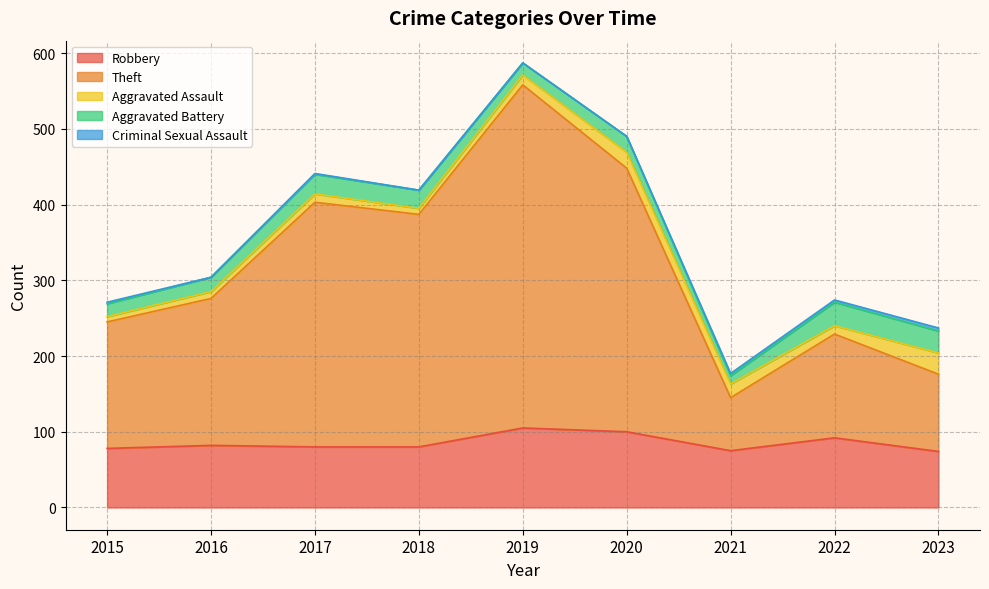

Reading left to right, list all the values displayed in this chart.

Robbery: 78	82	80	80	105	100	75	92	74
Theft: 167	194	323	307	453	348	70	137	102
Aggravated Assault: 7	9	11	8	13	21	18	11	28
Aggravated Battery: 17	19	26	24	16	21	11	31	29
Criminal Sexual Assault: 2	0	1	0	0	0	3	3	4